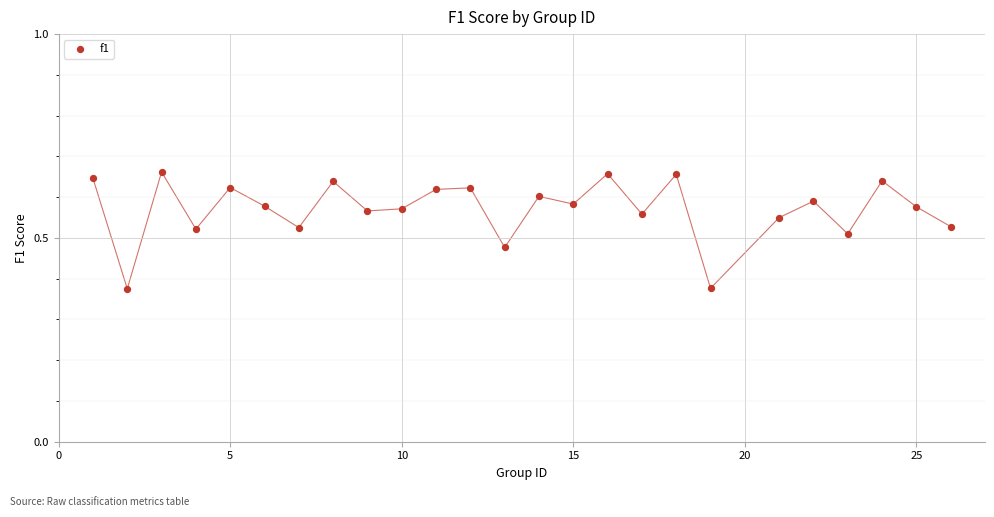

What is the range of X values (max minus min)?

25.0